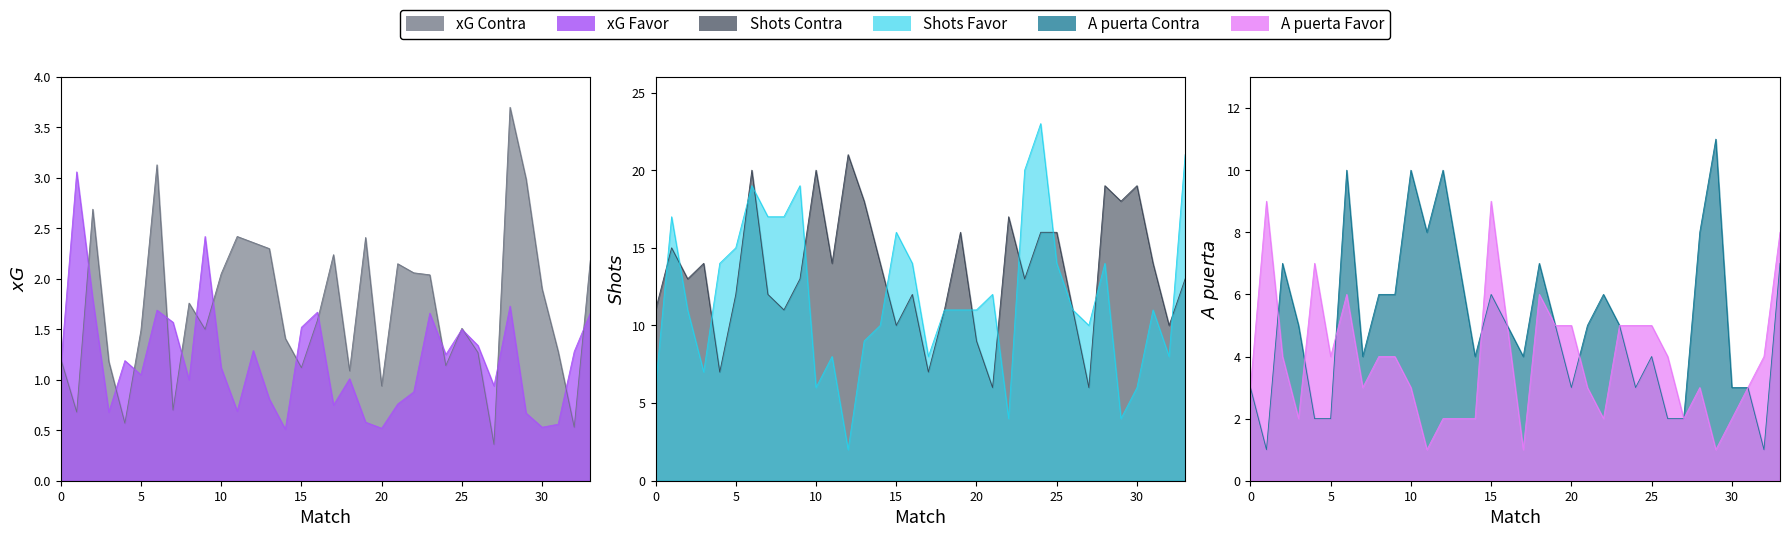

Count the A puerta Contra values in the range 3 to 7.

22